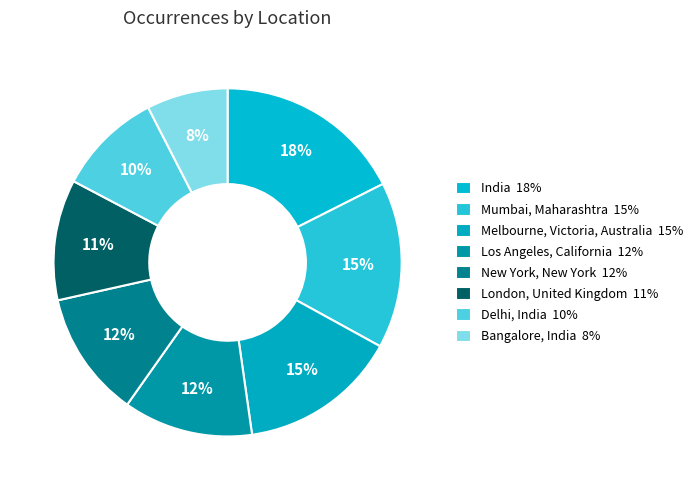

How many segments does this pie chart have?

8